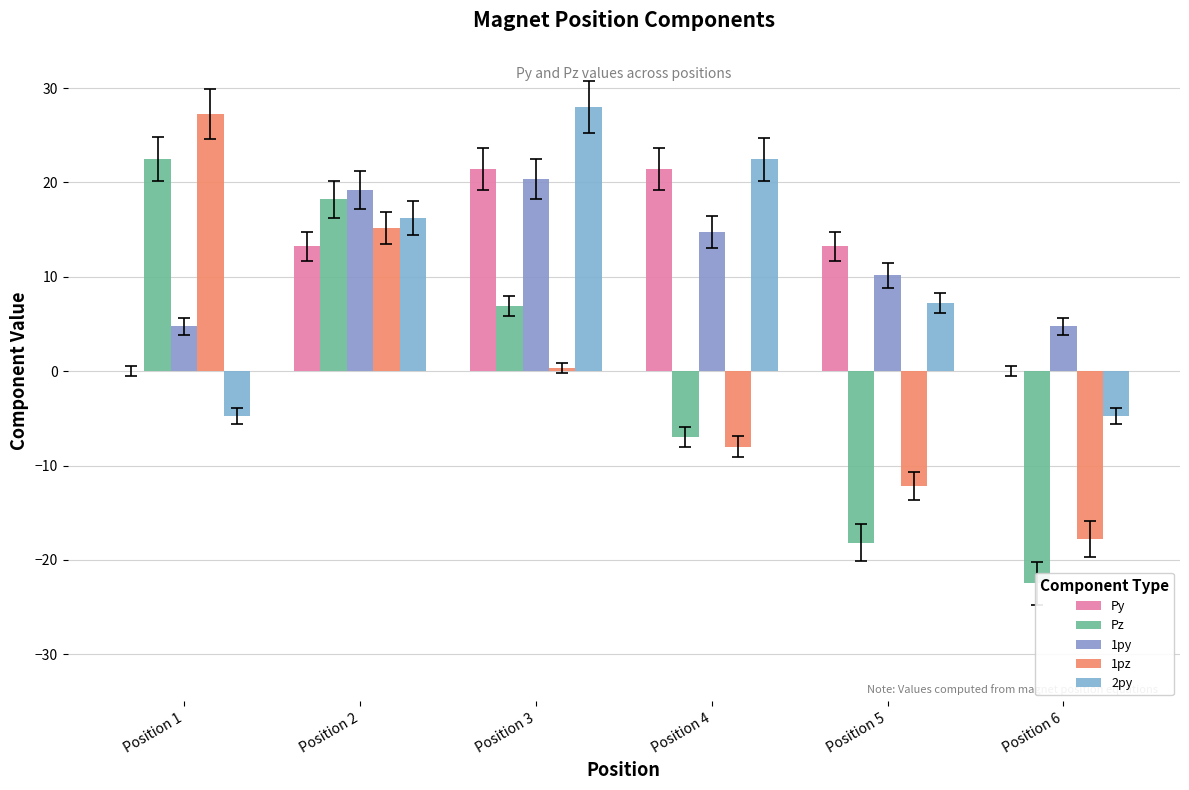

How many data points in 1py are less than 14?

3